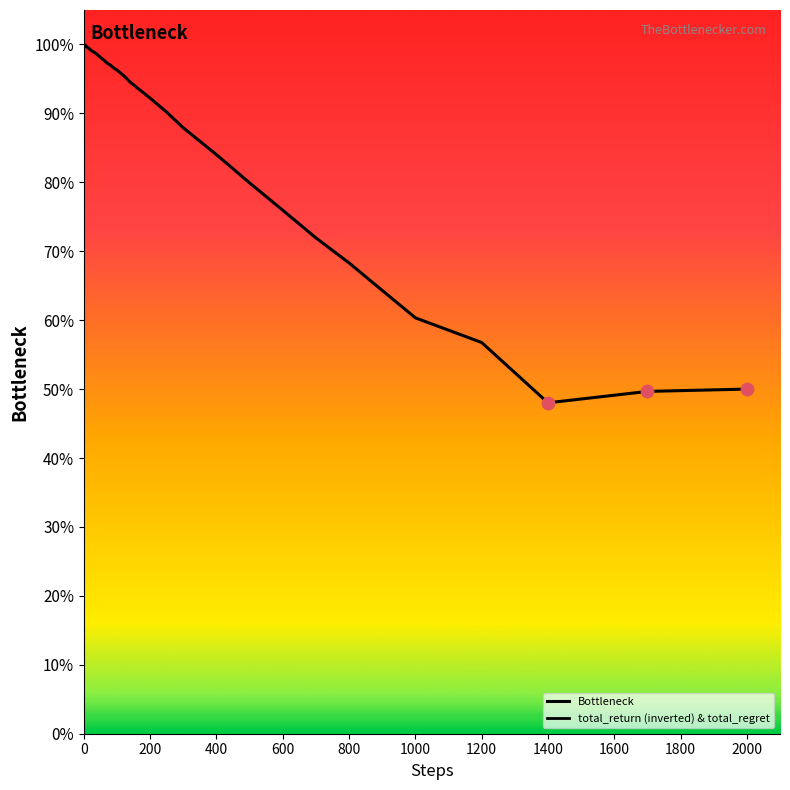

Does the chart have visible grid lines?

No